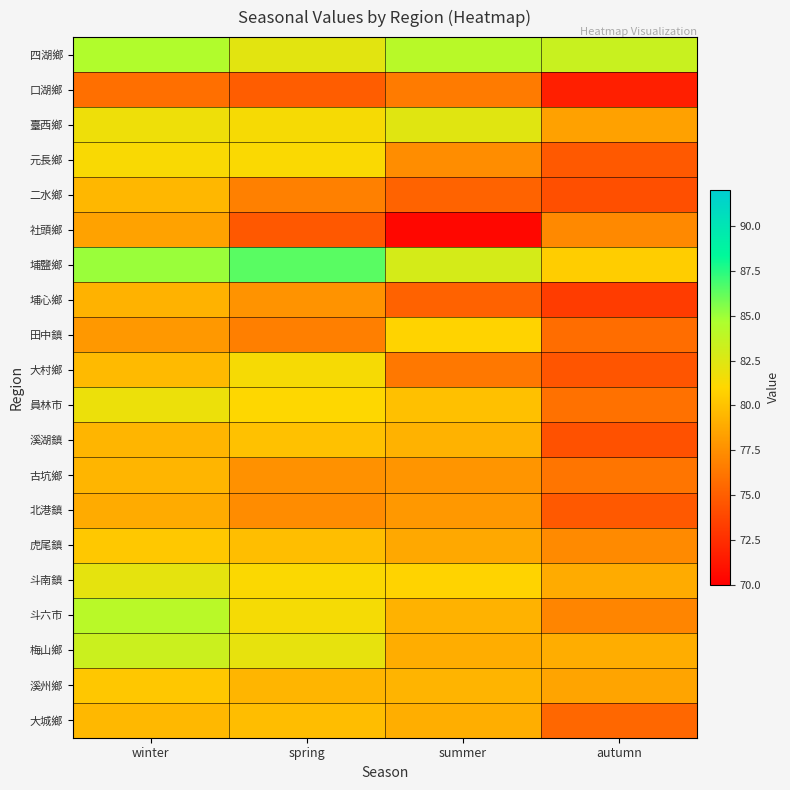

At which category is the sum across all series the highest?

winter